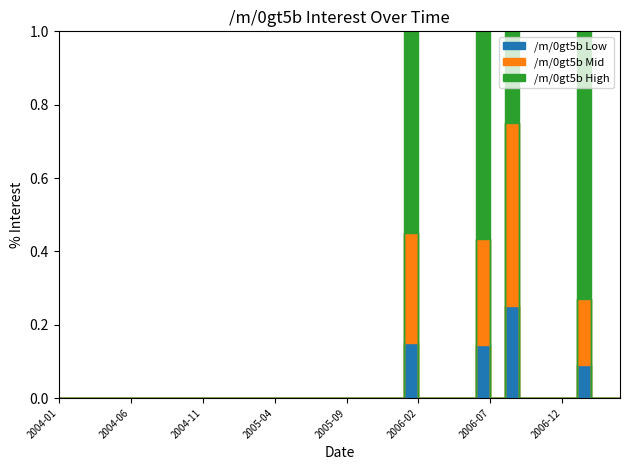

What is the difference between the second highest and second lowest values?

60